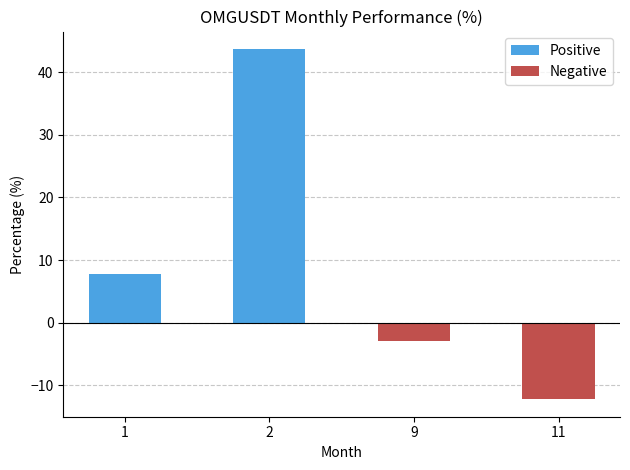

Where does the data first go above 7?

1